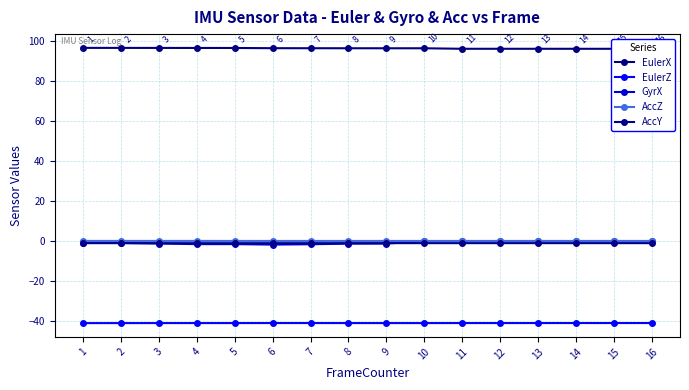

True or false: AccZ has a value of 0.2 at 2.

False